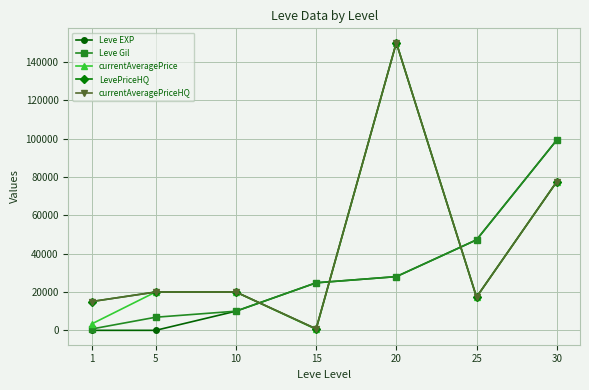

True or false: currentAveragePrice and LevePriceHQ intersect in this chart.

False